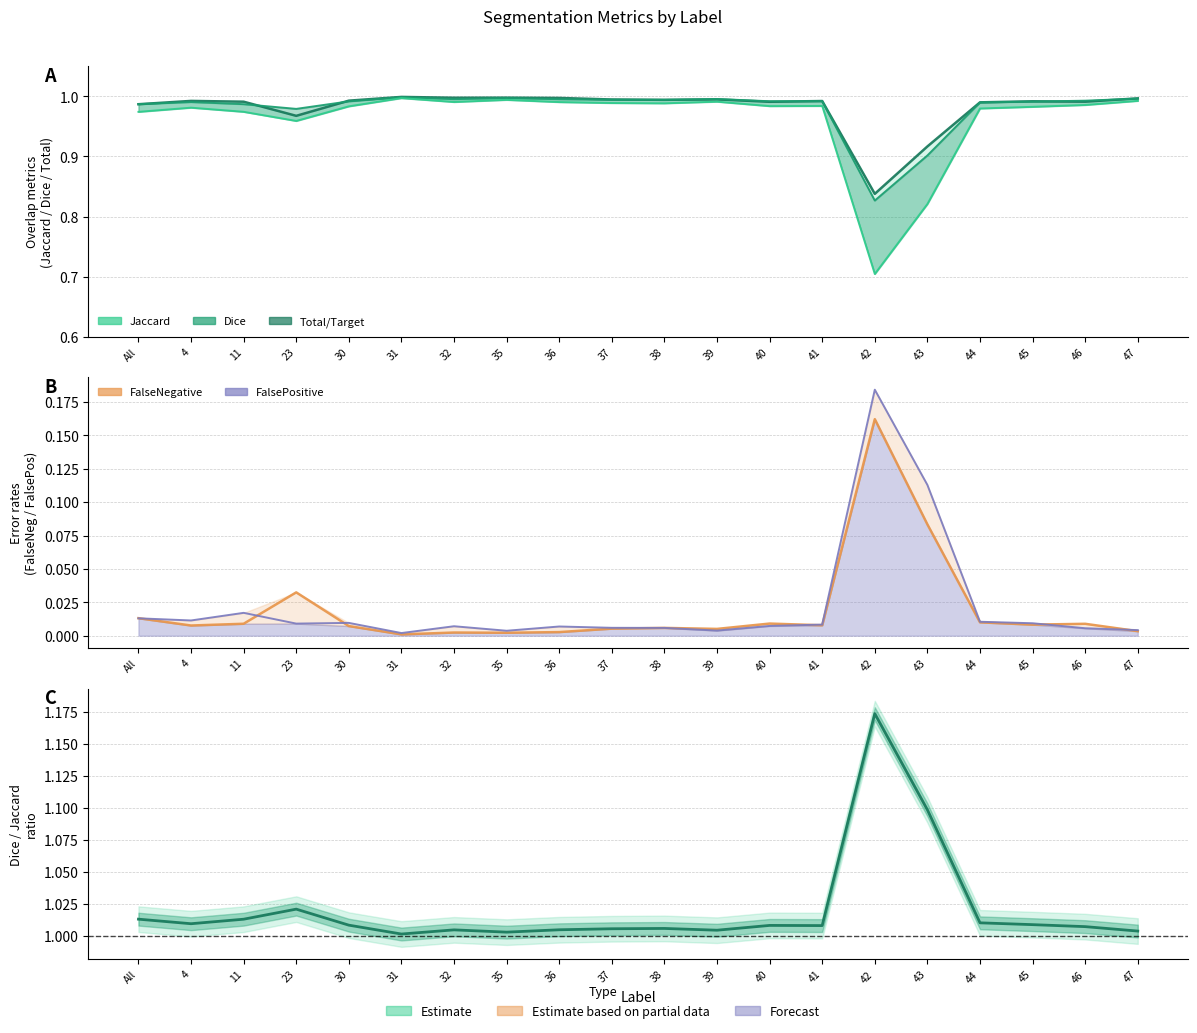

What is the sum of the Total/Target values at 45 and 43?

1.9